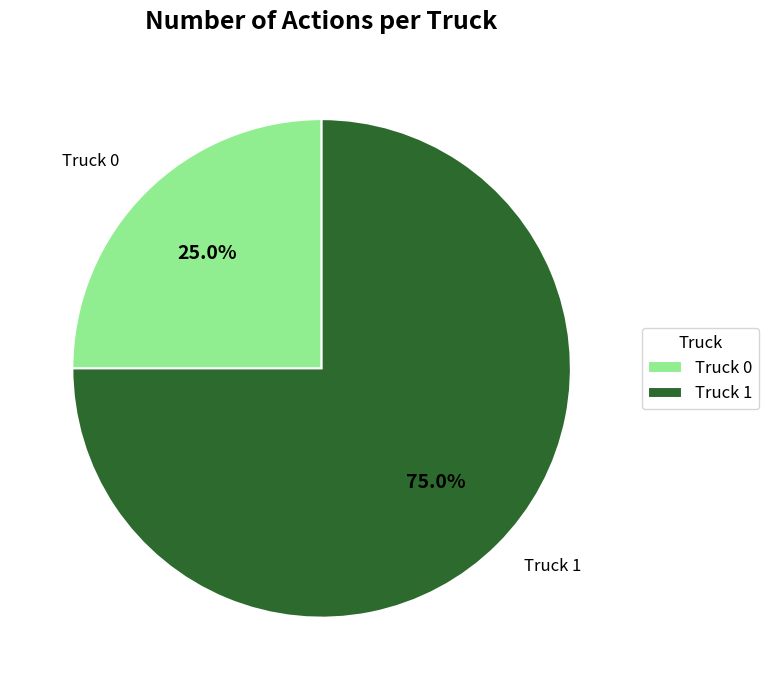

Is there any slice that represents more than half of the pie?

Yes